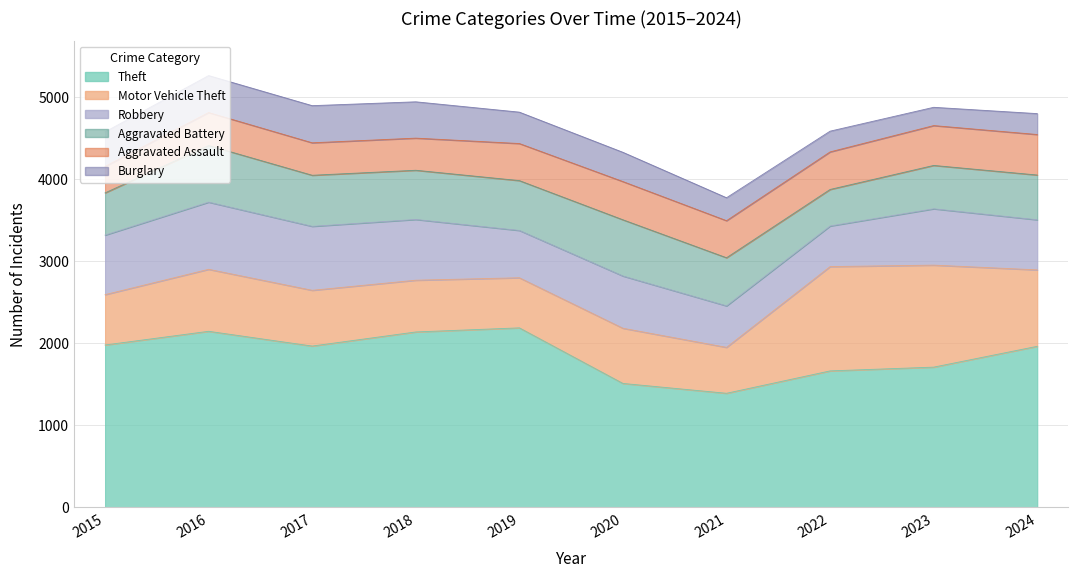

Reading left to right, what are all the values shown in this chart?

Theft: 2015=1981	2016=2148	2017=1968	2018=2140	2019=2190	2020=1512	2021=1392	2022=1665	2023=1711	2024=1965
Motor Vehicle Theft: 2015=614	2016=756	2017=680	2018=631	2019=611	2020=673	2021=560	2022=1272	2023=1244	2024=932
Robbery: 2015=726	2016=819	2017=780	2018=741	2019=577	2020=637	2021=506	2022=495	2023=687	2024=611
Aggravated Battery: 2015=515	2016=691	2017=623	2018=600	2019=608	2020=686	2021=587	2022=446	2023=529	2024=546
Aggravated Assault: 2015=323	2016=402	2017=396	2018=392	2019=452	2020=466	2021=452	2022=458	2023=486	2024=494
Burglary: 2015=421	2016=451	2017=453	2018=443	2019=383	2020=357	2021=280	2022=253	2023=223	2024=255